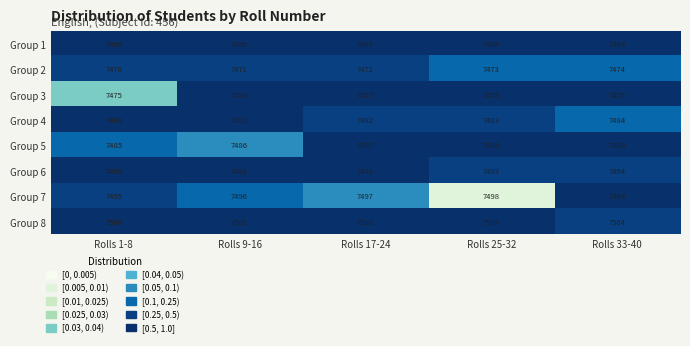

Read the Group 8 value at Rolls 25-32.

7503